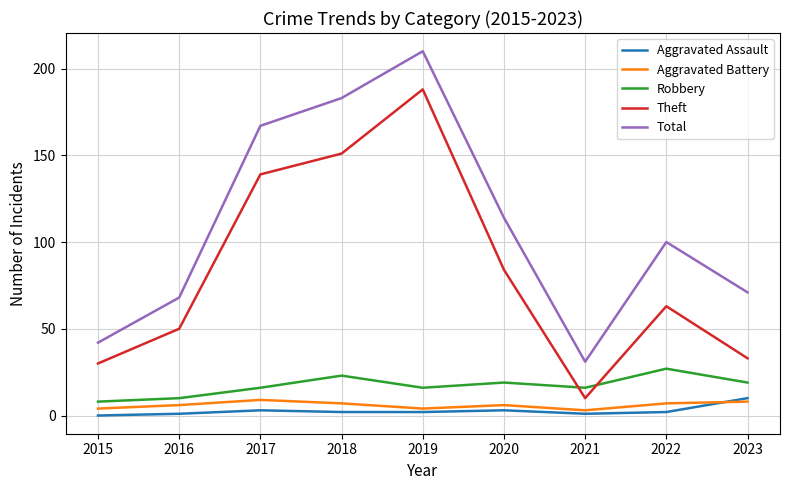

Which series has the largest total across all categories?

Total